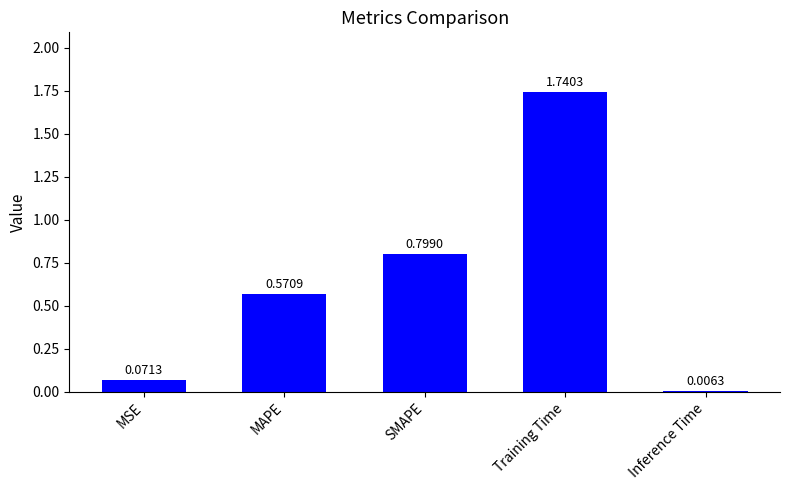

What is the change in value from MSE to Inference Time?

-0.1